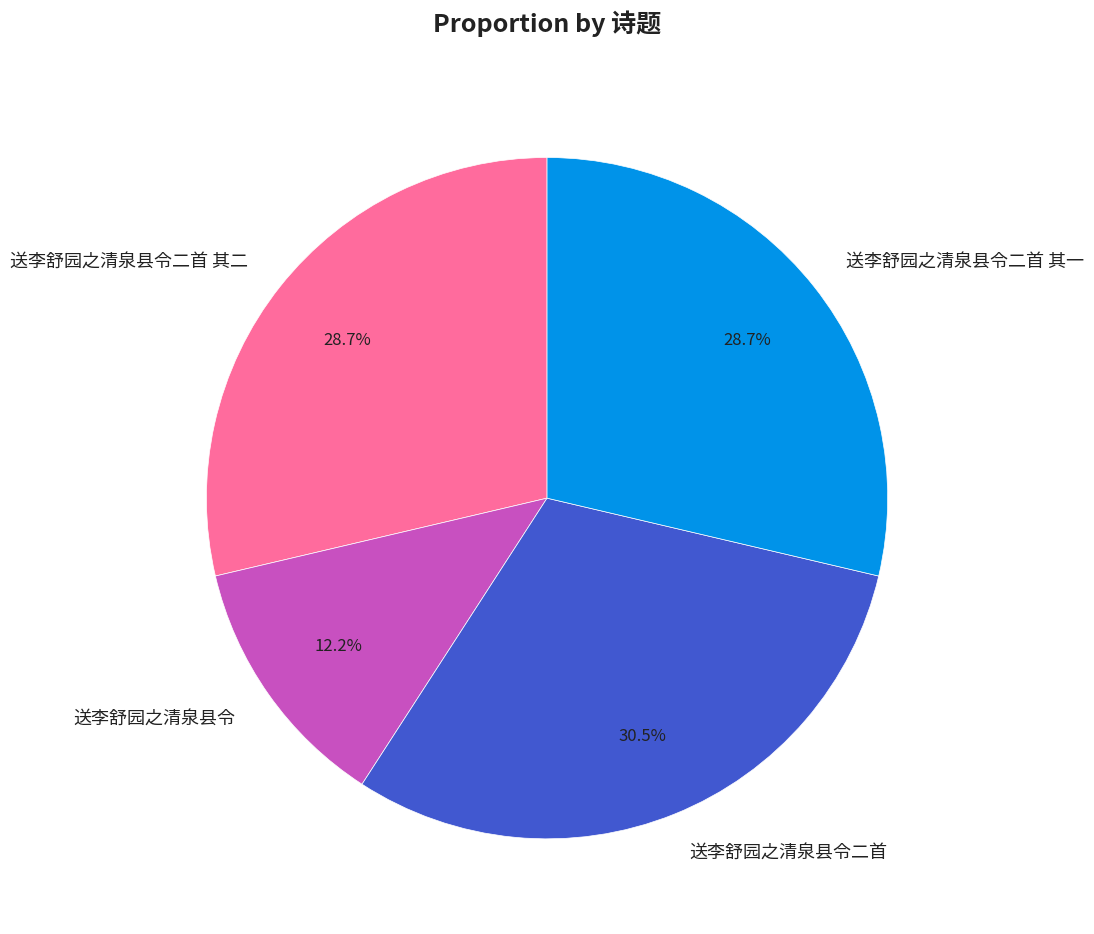

Combined, what portion of the pie is 送李舒园之清泉县令二首 其二 and 送李舒园之清泉县令?

40.9%